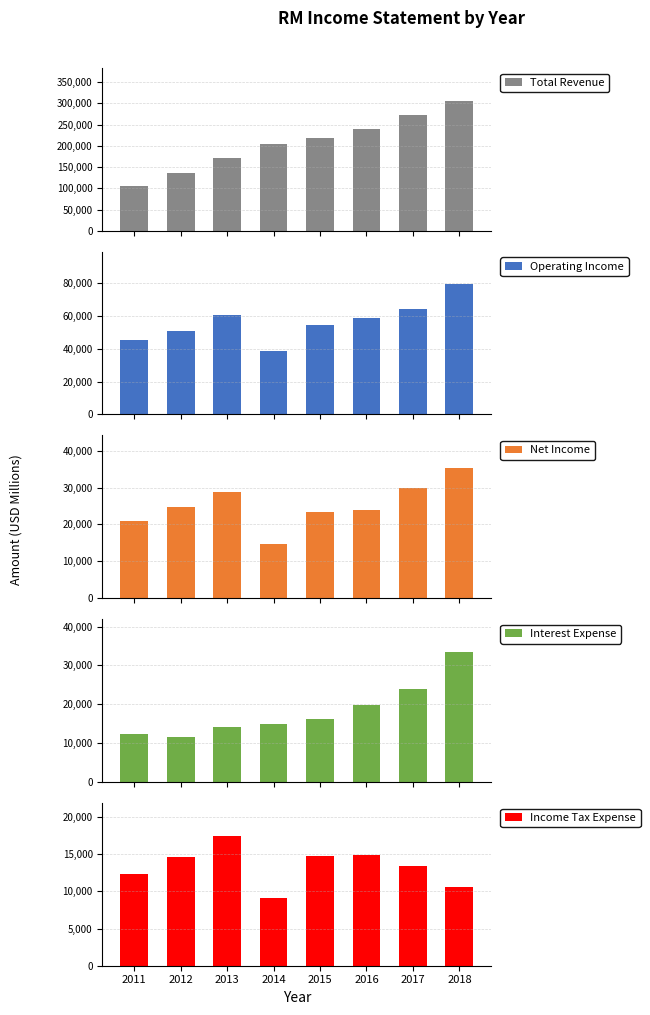

Reading right to left, transcribe all the data shown in this chart.

Total Revenue: 306700	272500	240500	217300	204700	170600	135700	105300
Operating Income: 79400	64200	58900	54400	38900	60400	50900	45700
Net Income: 35300	30000	24000	23400	14800	28800	24800	21000
Interest Expense: 33500	23900	19900	16200	14900	14100	11600	12300
Income Tax Expense: 10600	13400	14900	14800	9100	17500	14600	12300